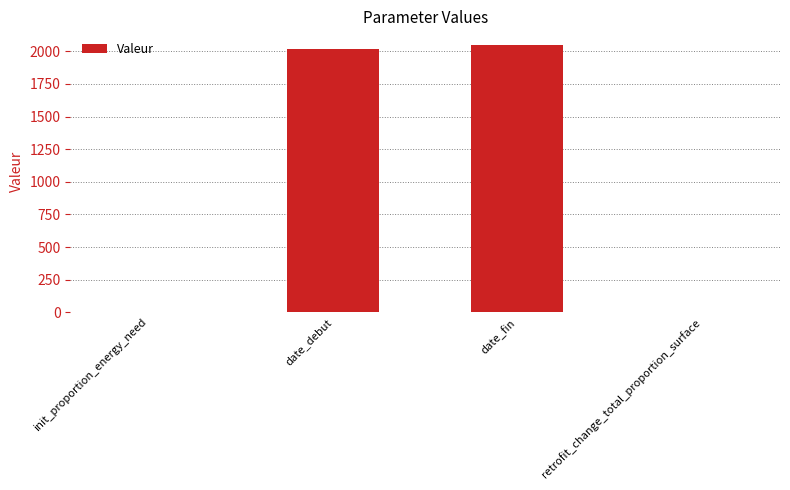

What is the change in value from date_debut to retrofit_change_total_proportion_surface?

-2019.0